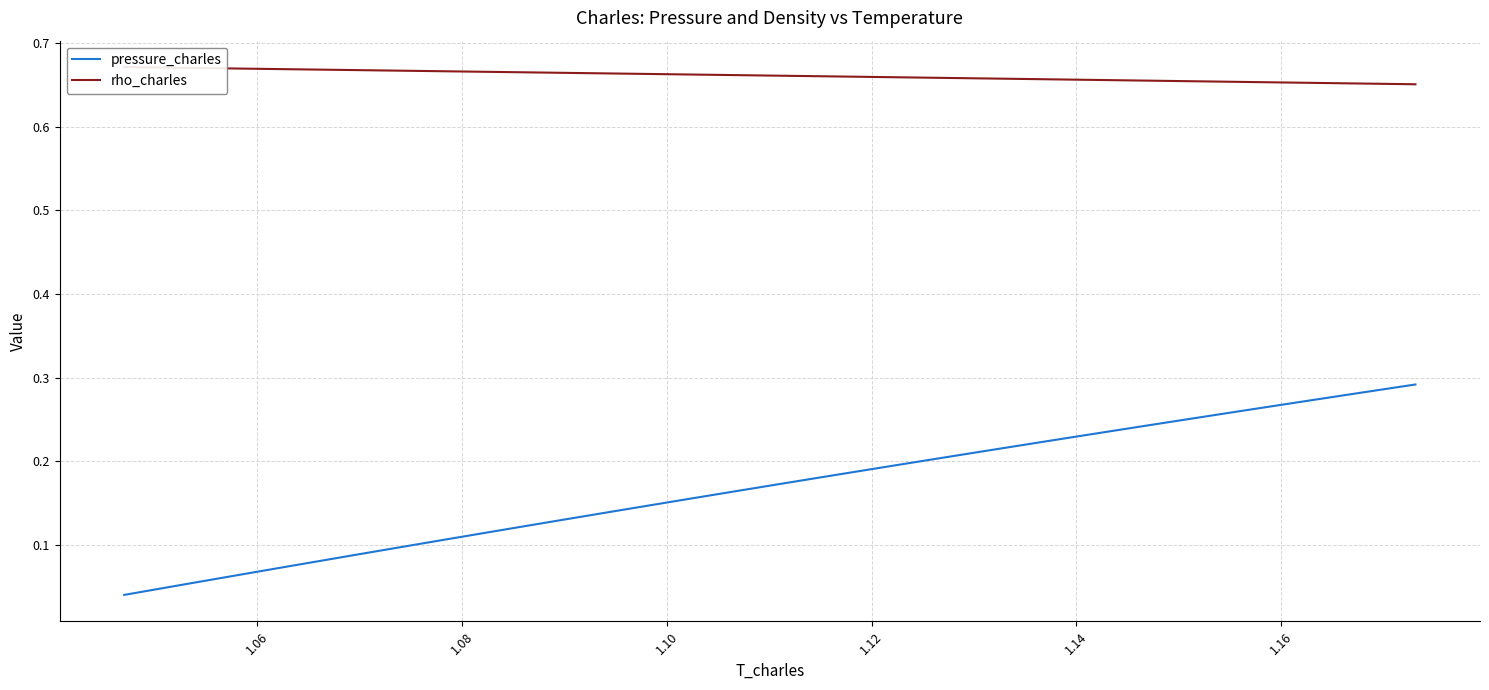

How many pressure_charles values are between 0 and 1?

40